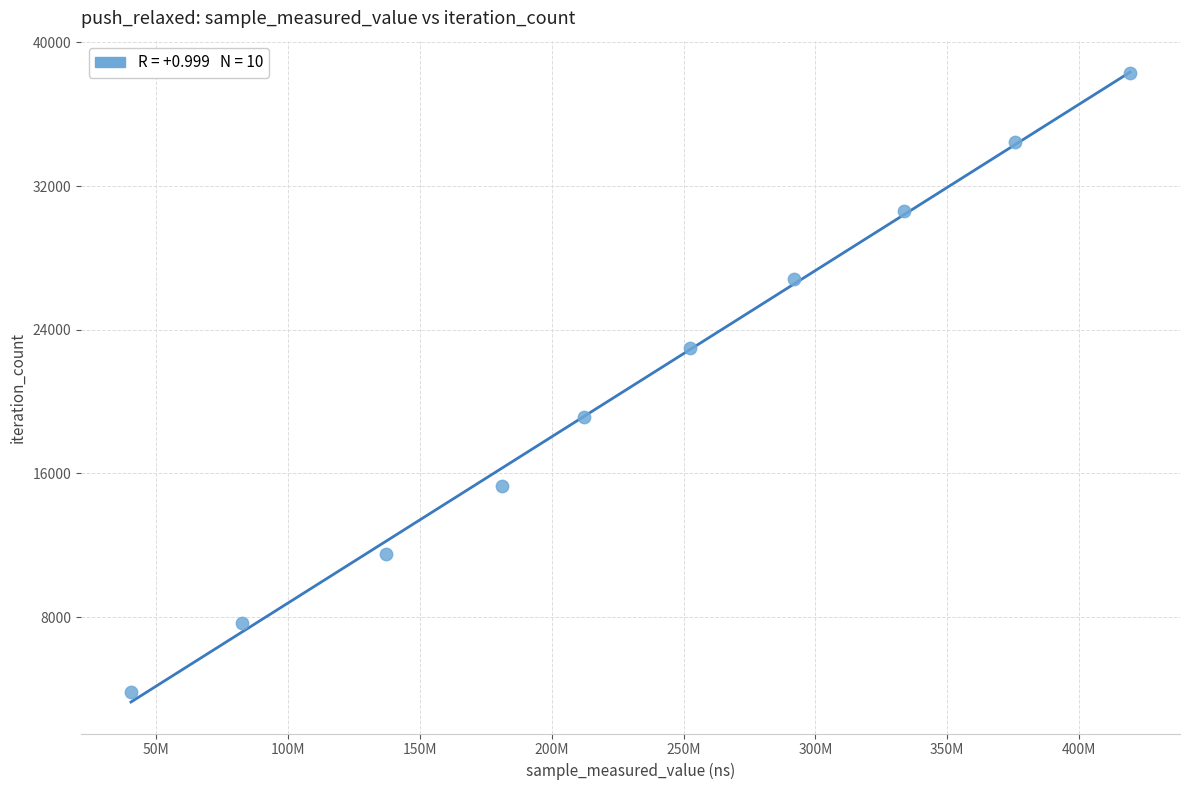

What is the average Y value?

21065